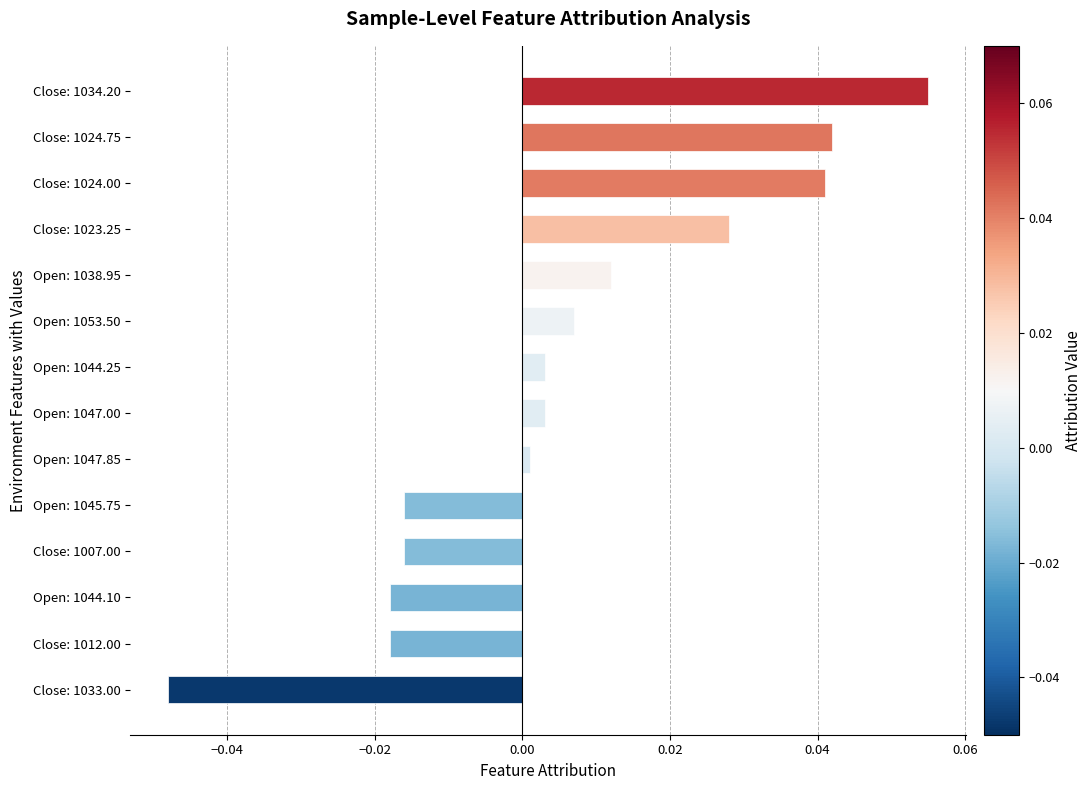

The value at Open: 1044.10 is -0.0. True or false?

True